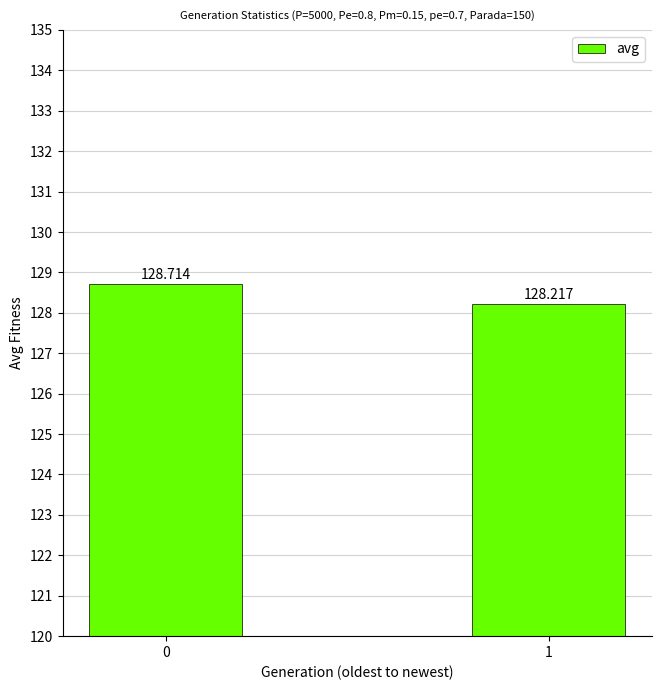

The value at 1 is 128.2. True or false?

True